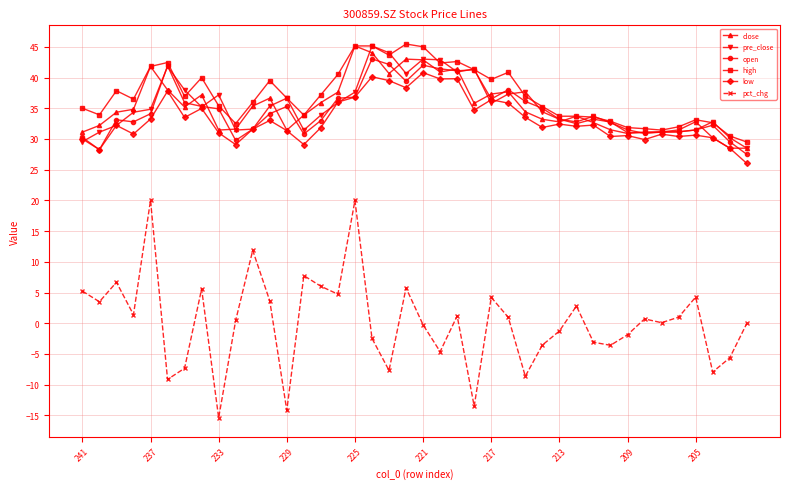

Which series has the largest total across all categories?

high